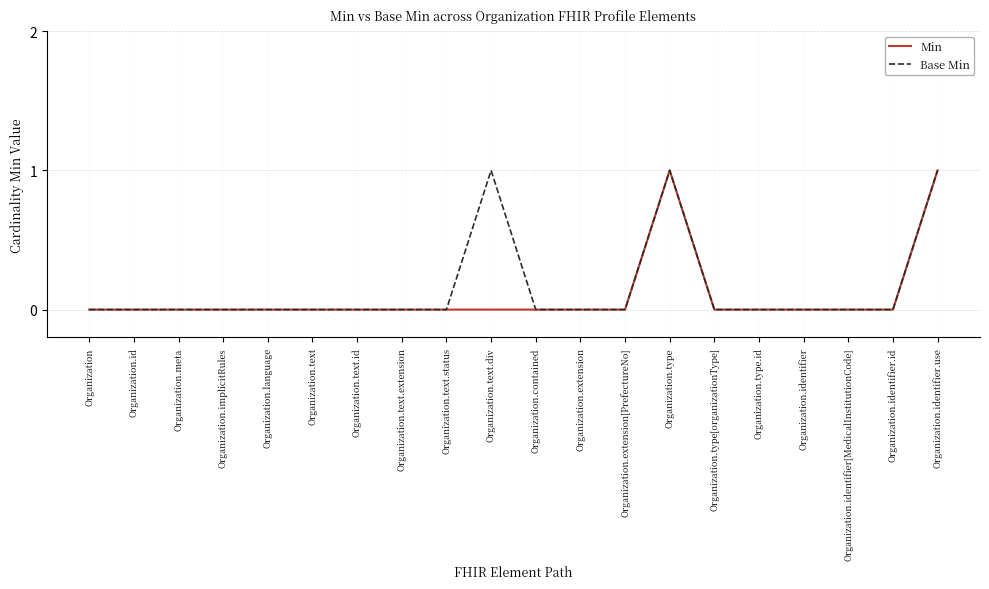

True or false: Base Min has more than 0 interior local peaks.

True